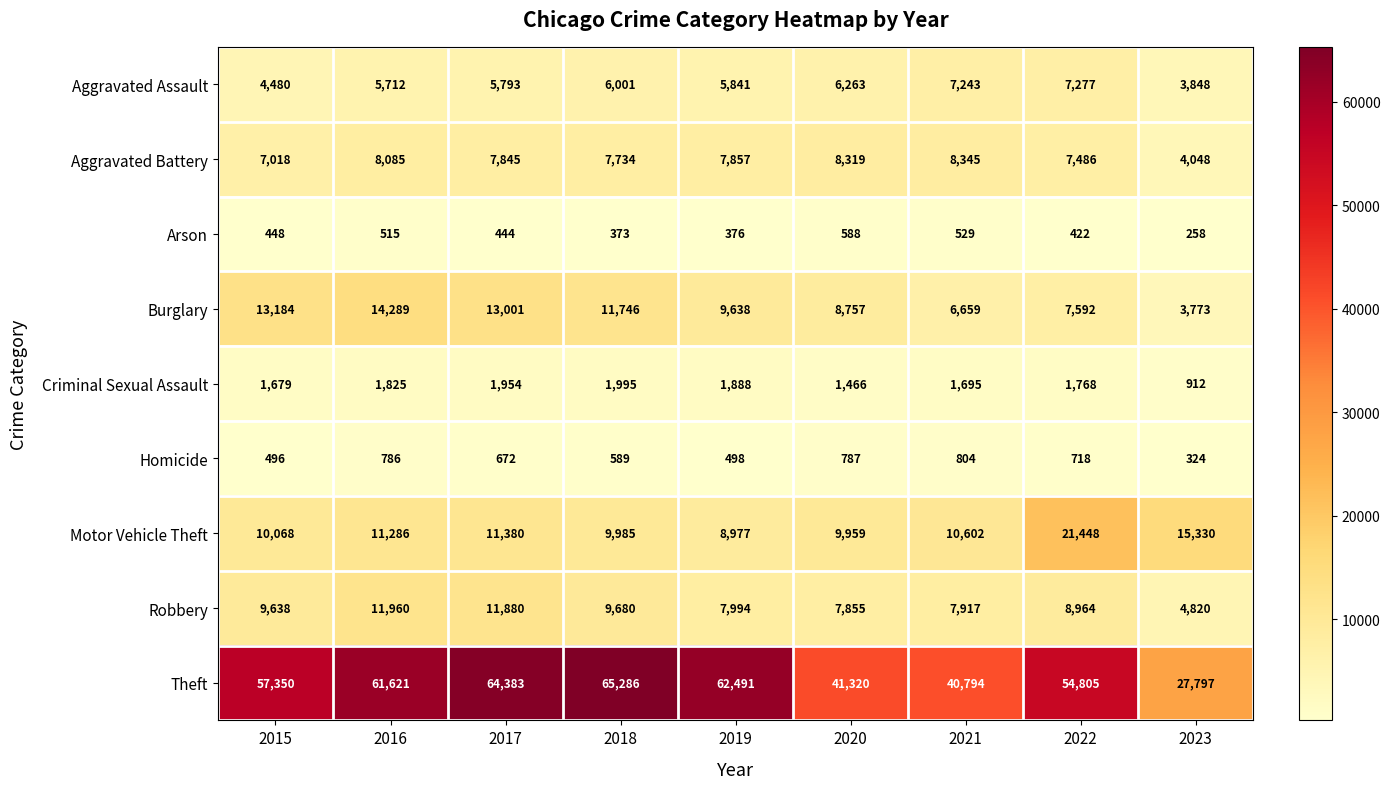

What is the sum of all Aggravated Battery values?

66737